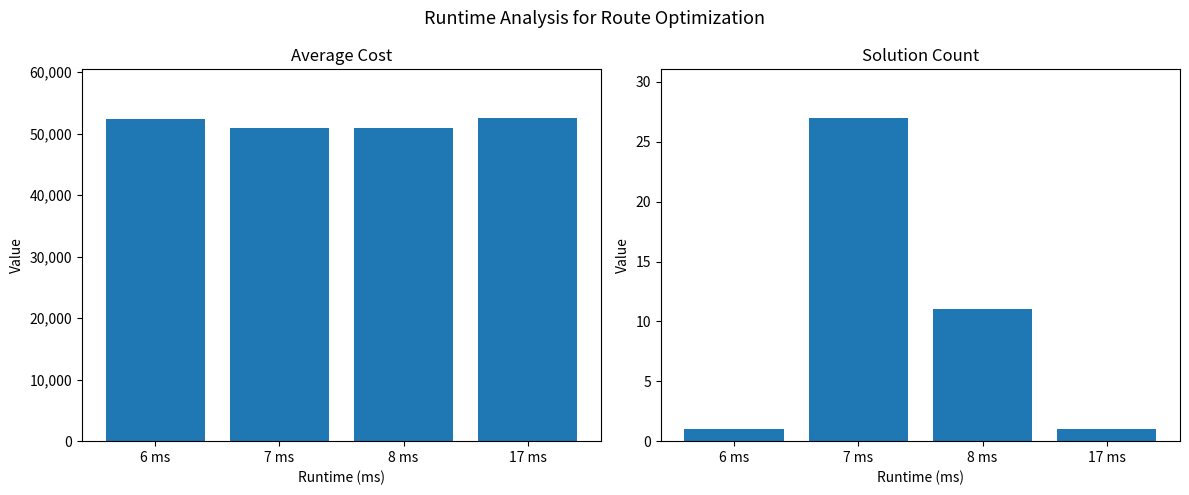

At which label does count reach its peak?

7 ms